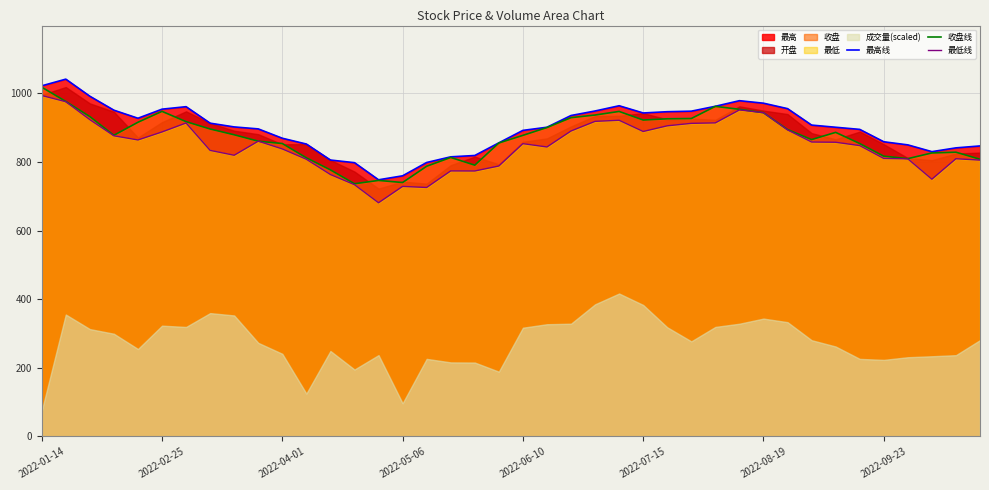

Is it true that 收盘线 equals 427.7 at 24?

False